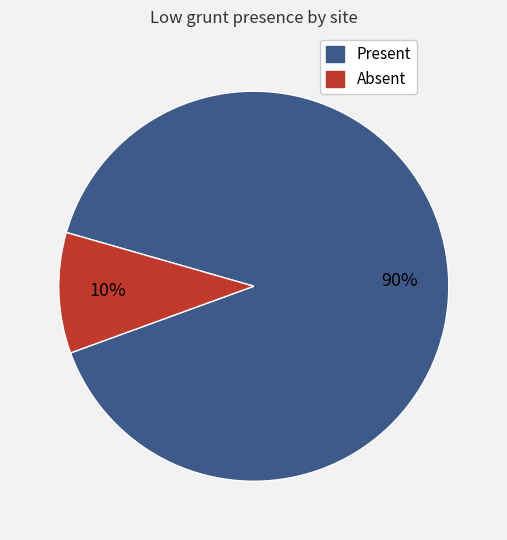

To the nearest percent, what is the combined percentage of Present and Absent?

100%